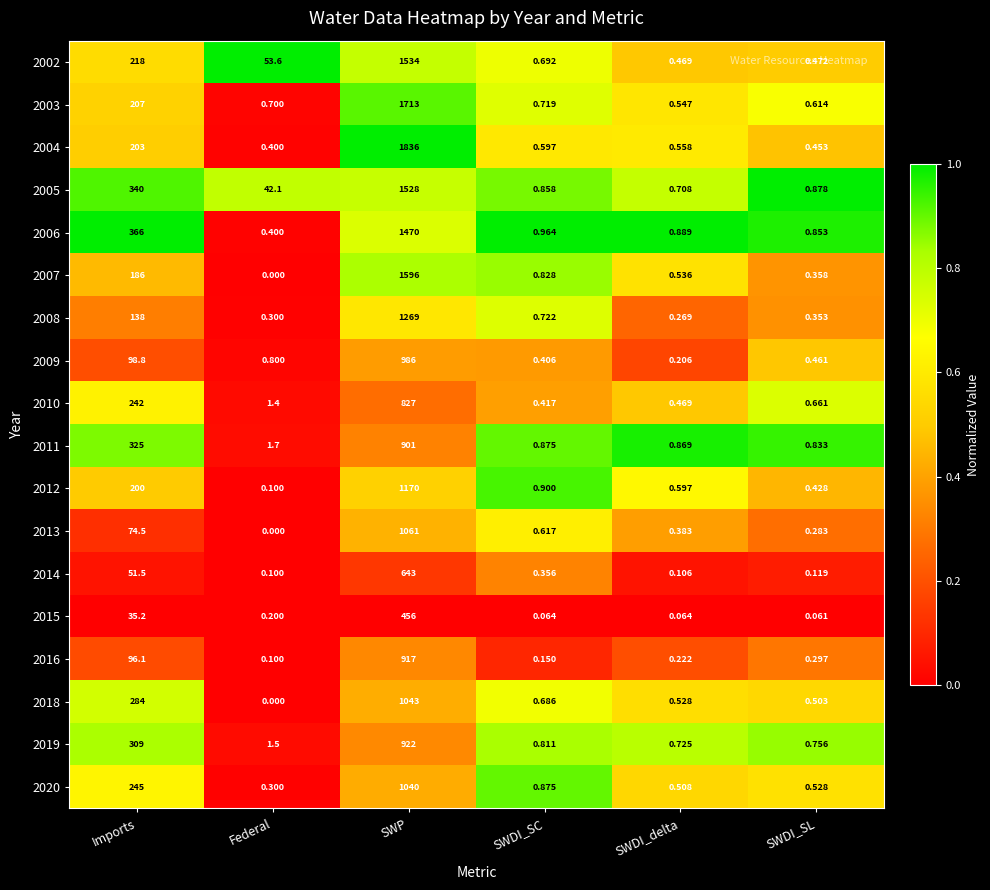

Is the value of 2020 at Federal greater than the value of 2004 at Imports?

No